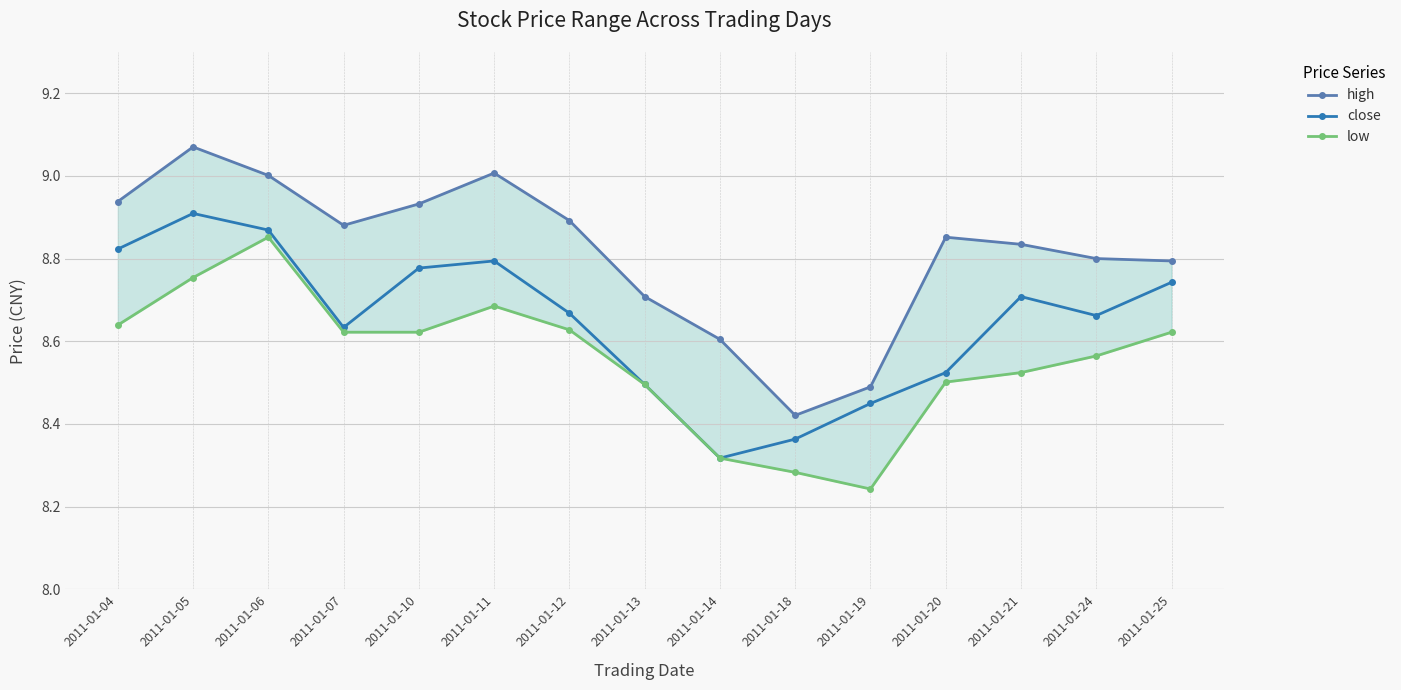

What is the value of the close point at the 12th from the left?

8.5